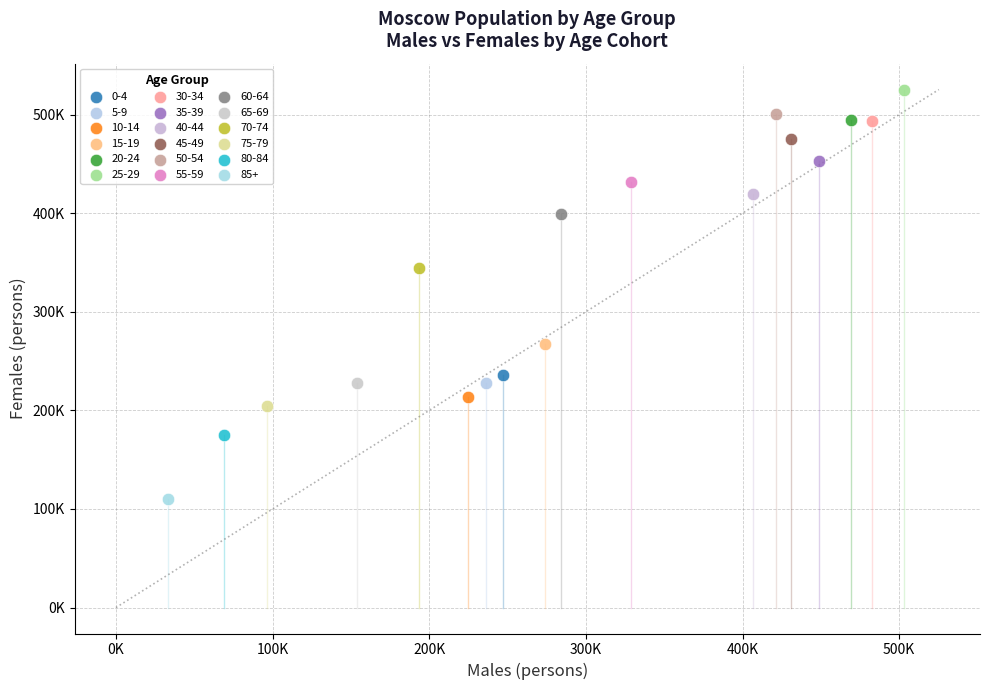

Which series reaches the maximum Y coordinate?

25-29